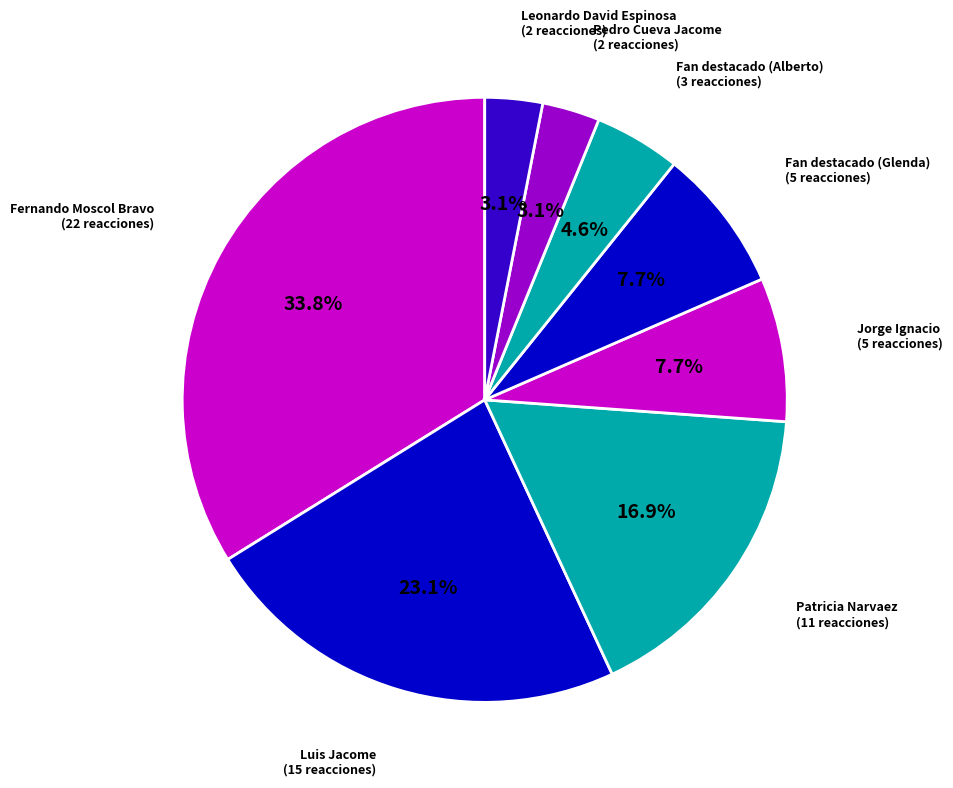

How many segments does this pie chart have?

8